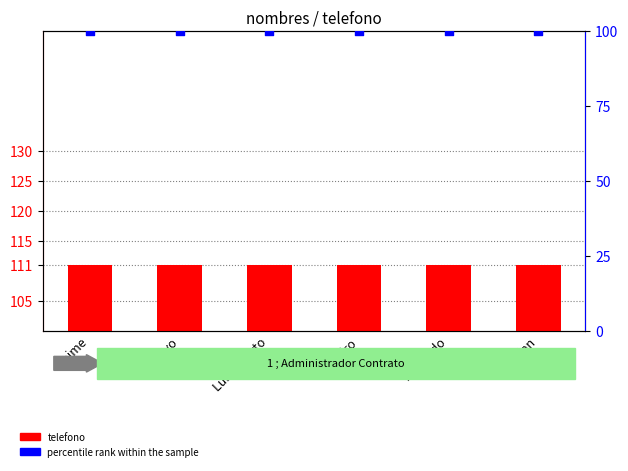

Which series has the largest total across all categories?

telefono